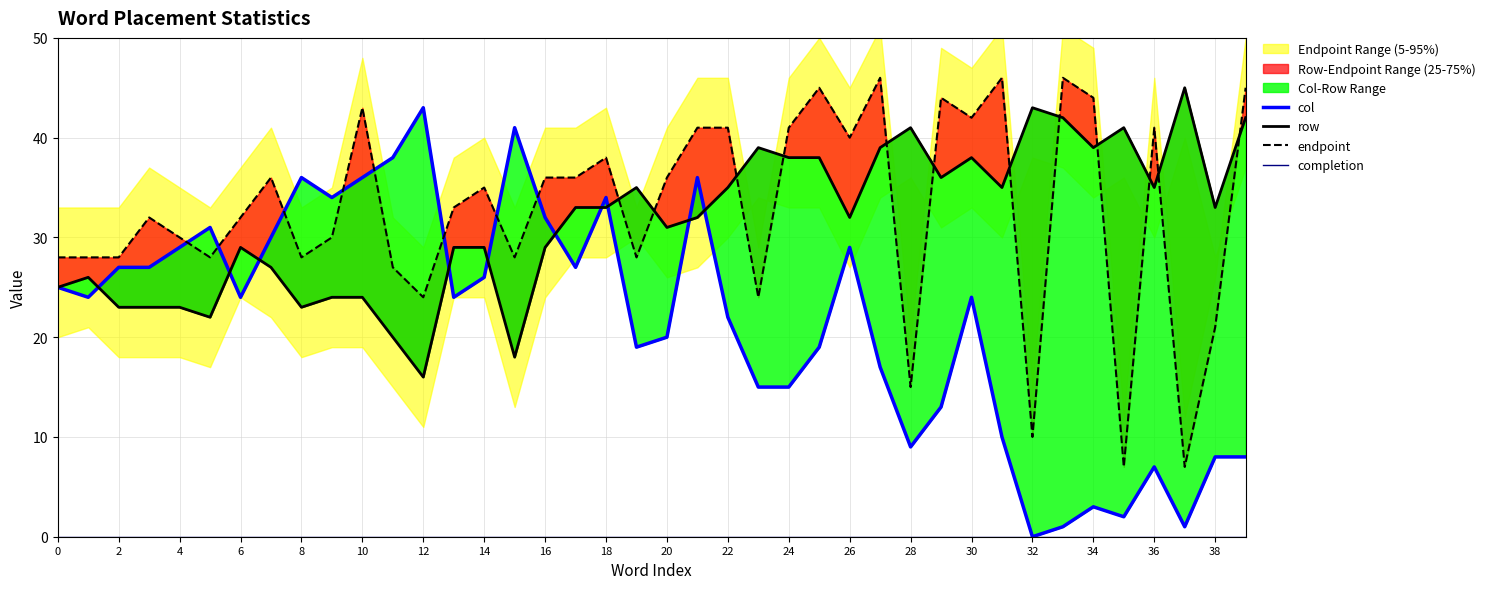

How many lines are shown in the chart?

4